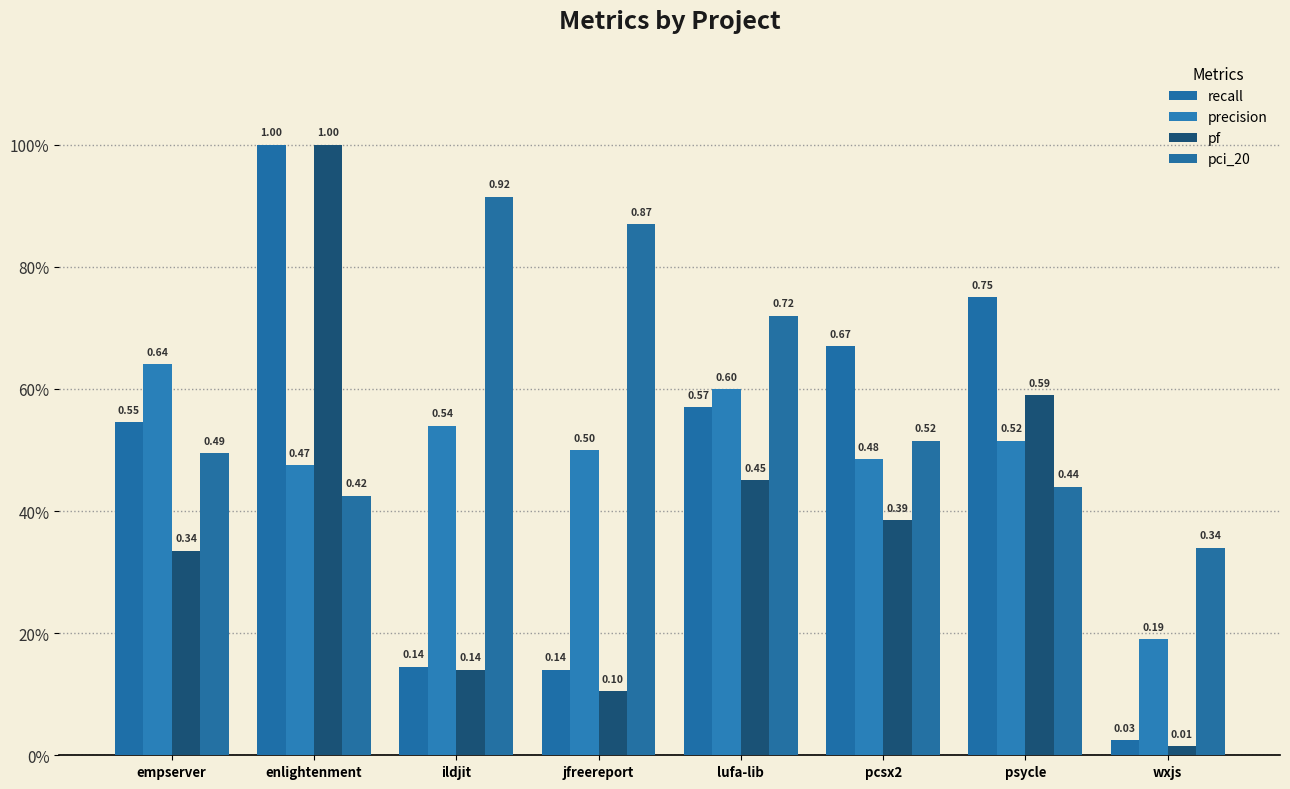

At which category does the chart reach its minimum across all series?

wxjs